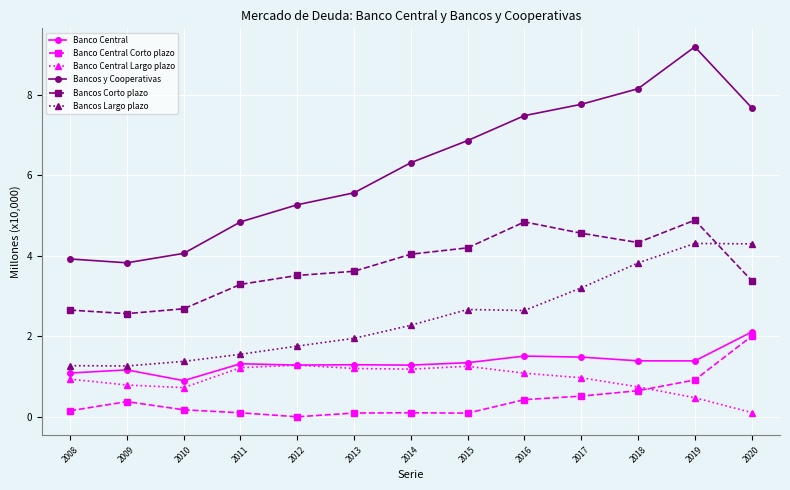

At how many categories does at least one series exceed 6?

7